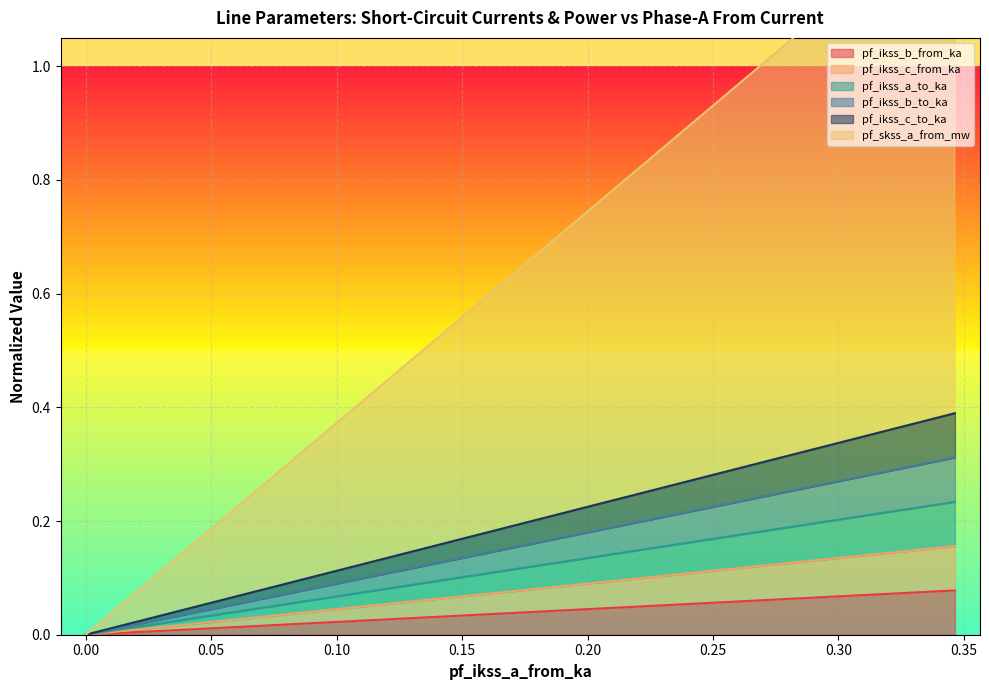

Does the chart display data point markers on the line(s)?

No